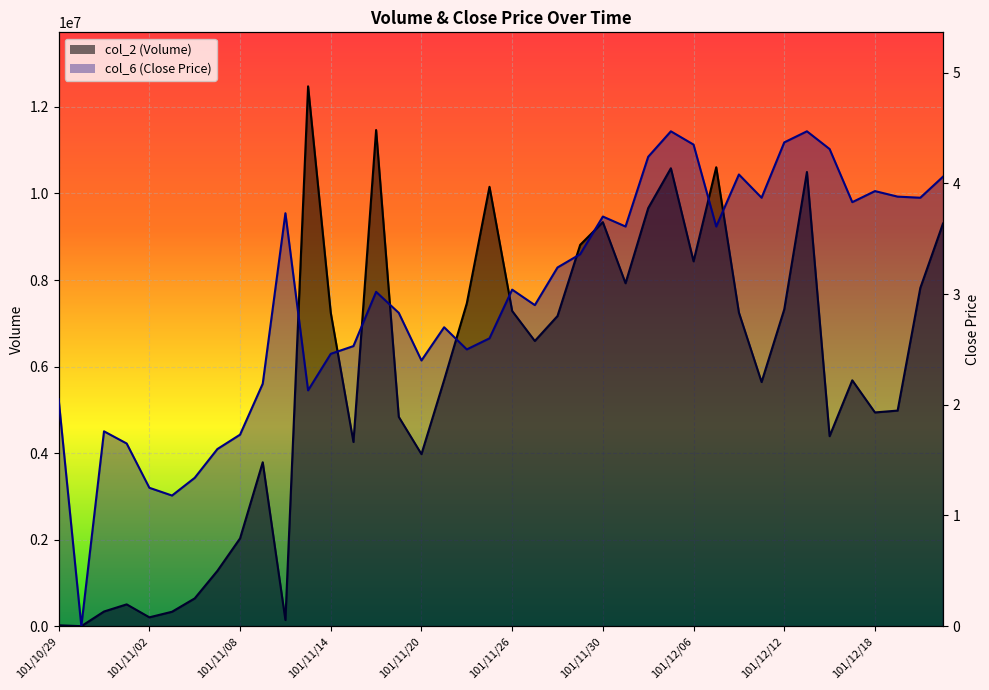

List the series in order of their overall mean, lowest first.

col_6, col_2